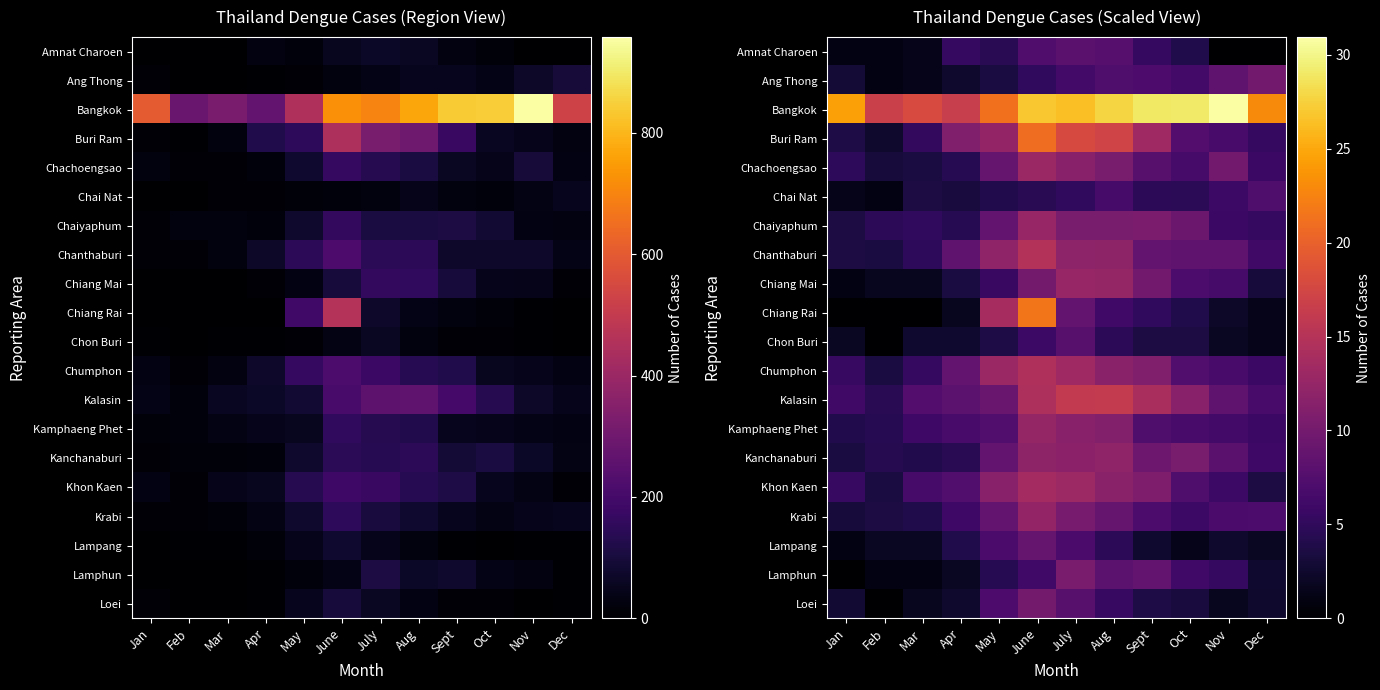

List the series in order of their peak value, highest first.

Bangkok, Chiang Rai, Buri Ram, Kalasin, Chanthaburi, Chumphon, Khon Kaen, Chachoengsao, Chiang Mai, Chaiyaphum, Kamphaeng Phet, Krabi, Kanchanaburi, Lamphun, Loei, Ang Thong, Lampang, Amnat Charoen, Chon Buri, Chai Nat